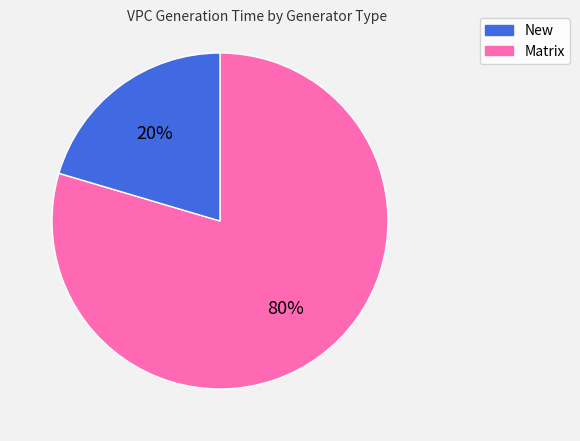

To the nearest percent, what is the average slice percentage?

50%